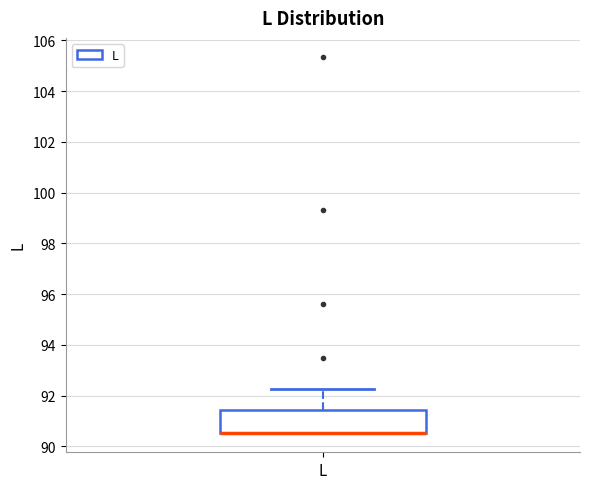

Where is the upper edge of the box for L on the y-axis? The values are not printed on the chart, so give them approximately, as read against the axis.

91.4